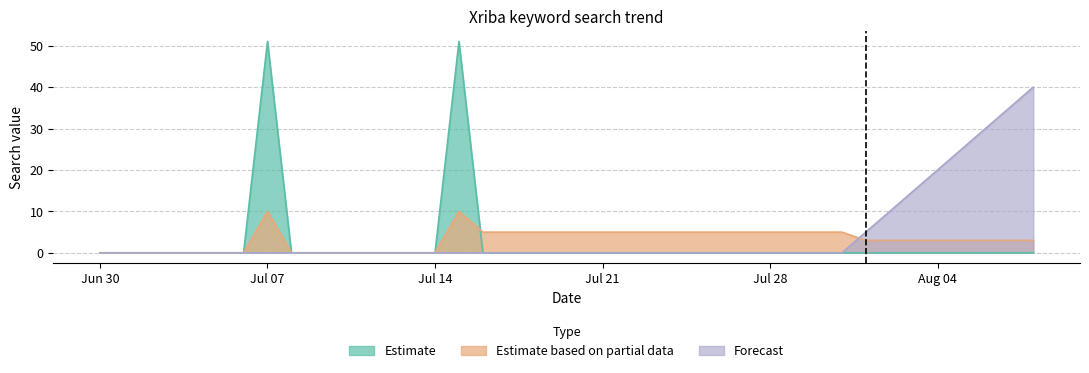

Which series has the widest spread of values?

Estimate